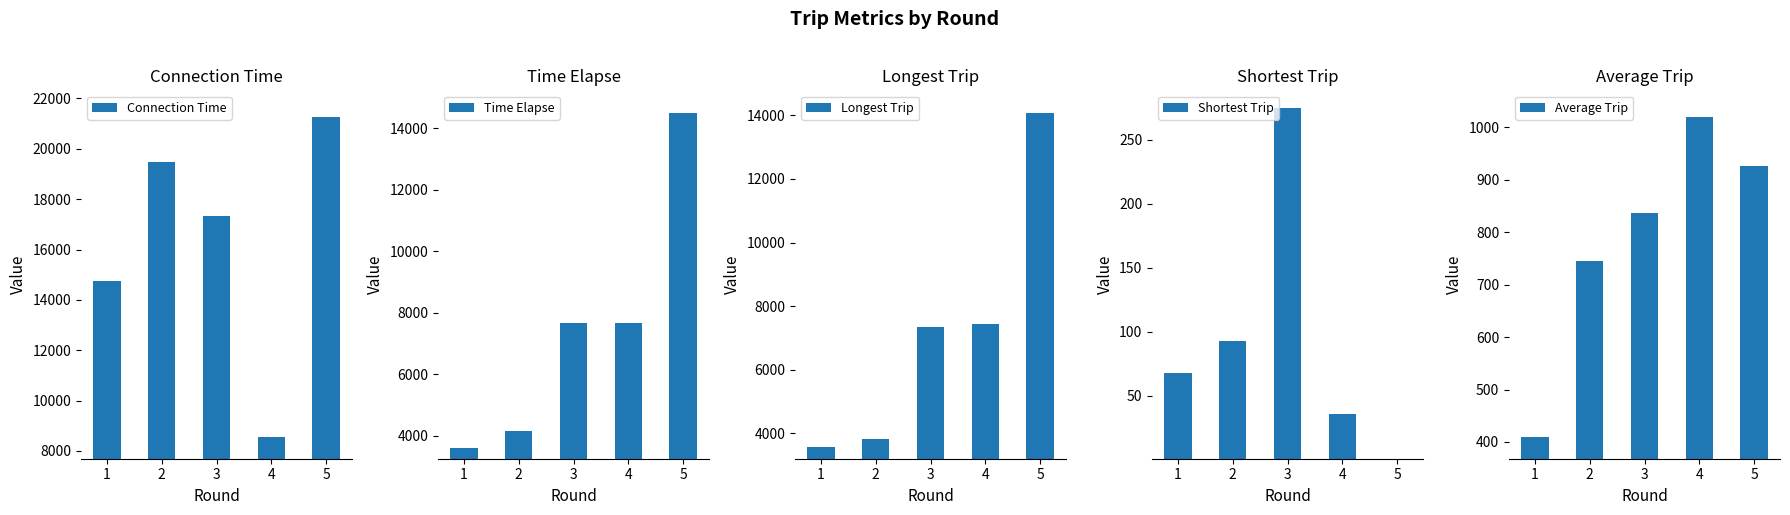

What is the difference between the maximum and minimum values in the Connection Time series?

12717